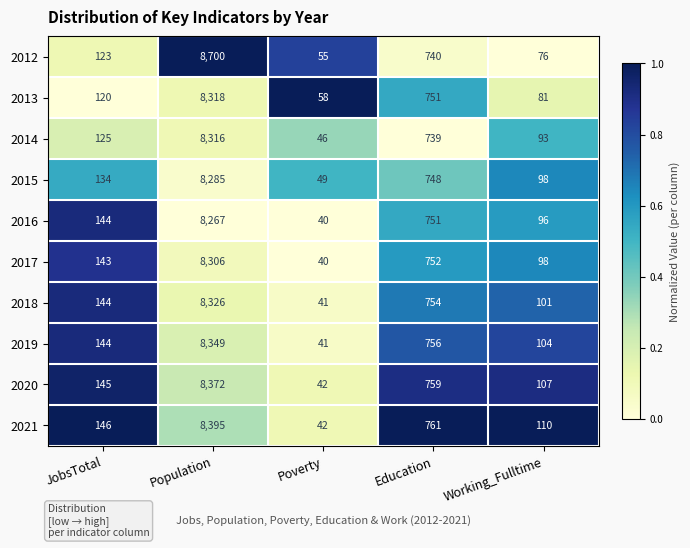

Which label corresponds to the smallest value in the chart?

Poverty